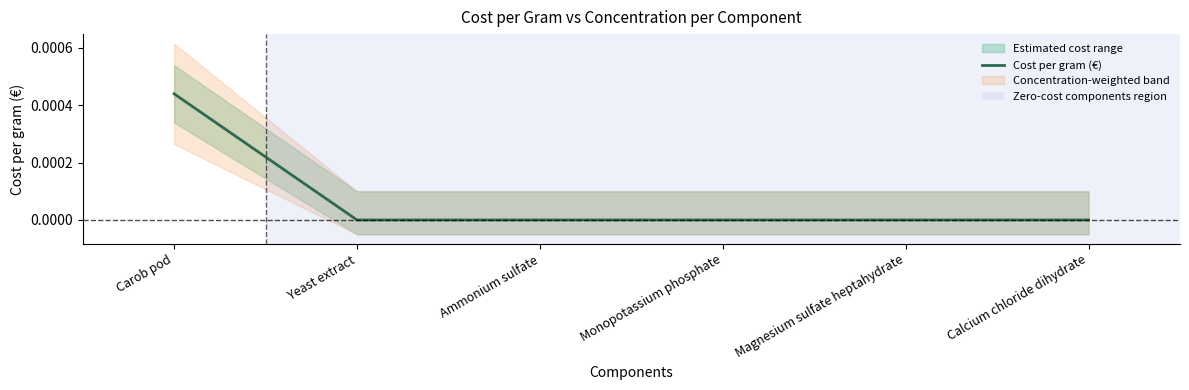

Count the values in the range 0 to 1.

6